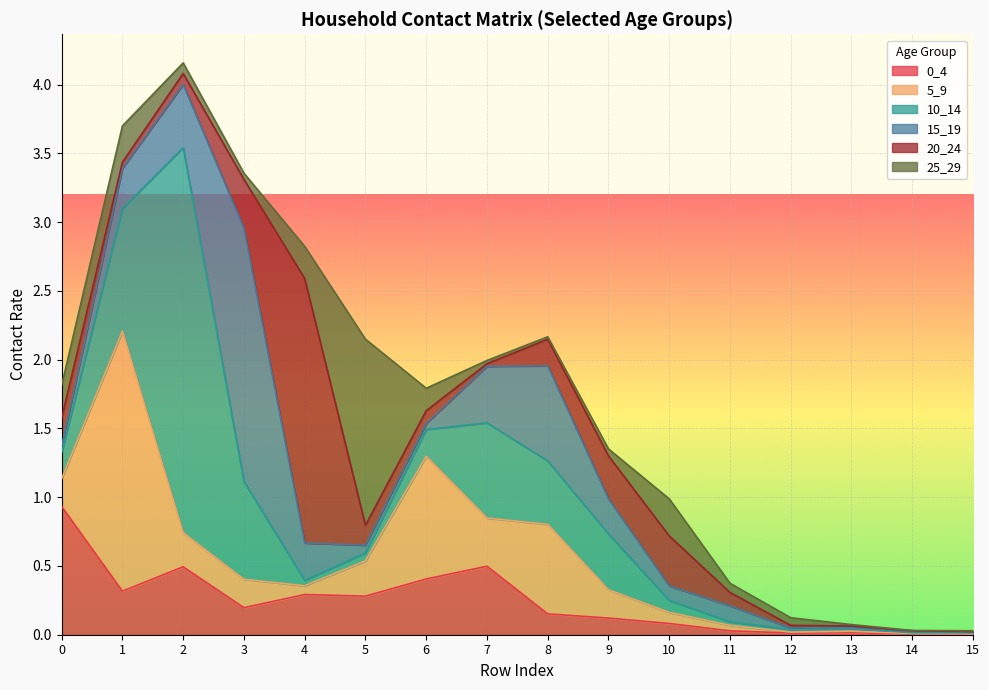

The value of 15_19 at 11 is 0.1. True or false?

True